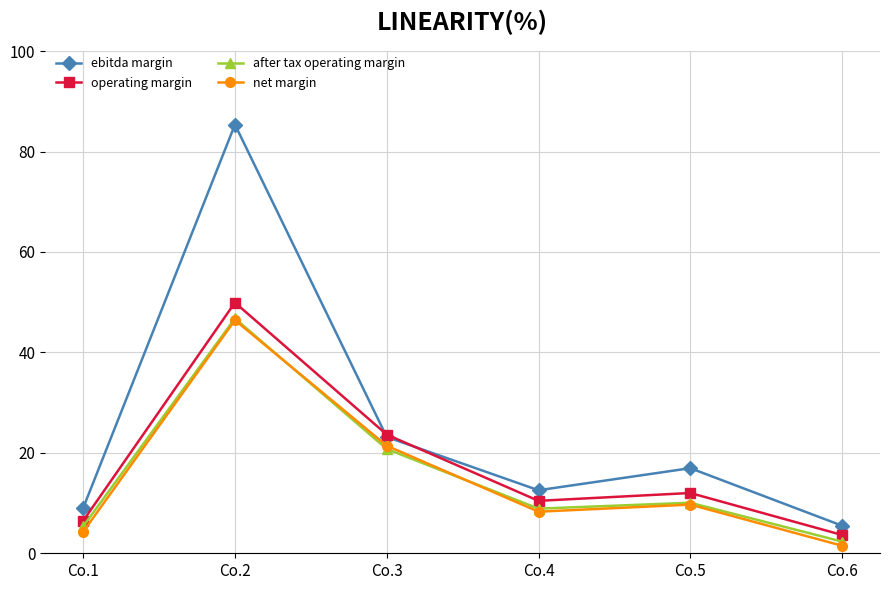

In ebitda margin, how many points are lower than both neighbors (excluding endpoints)?

1